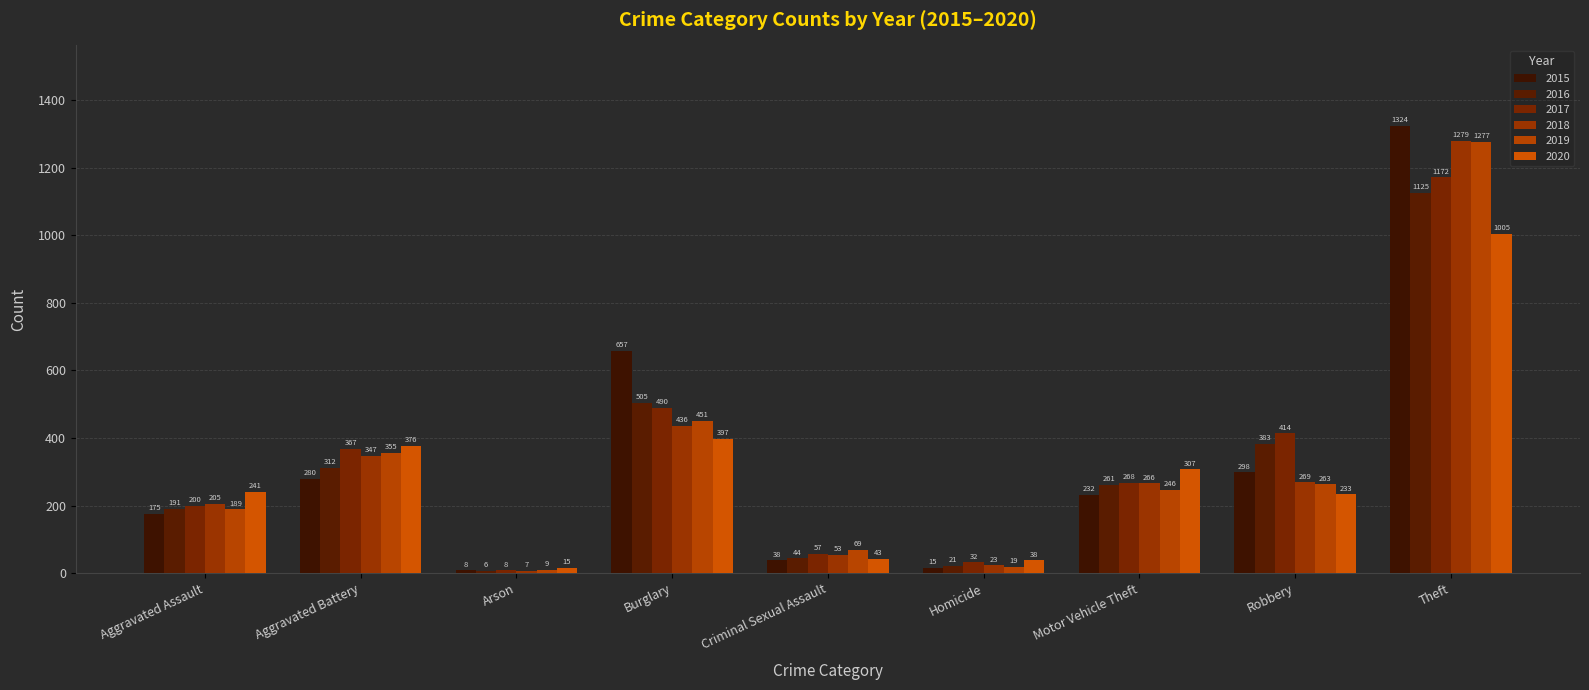

What is the label of the 9th bar from the left?

Theft